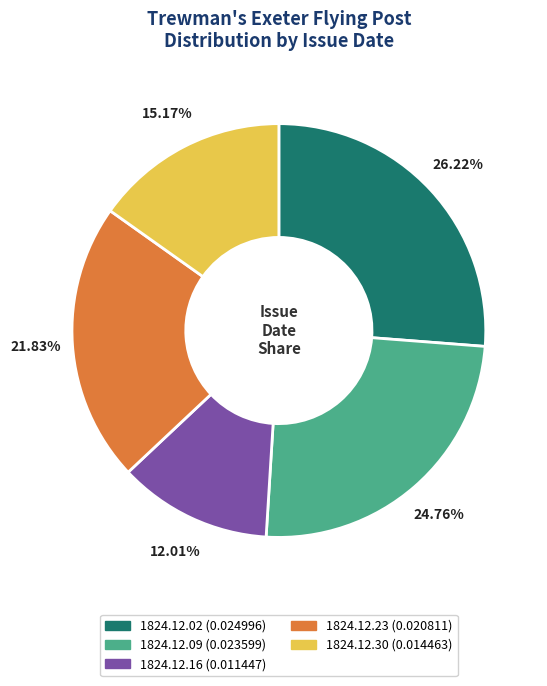

Combined, do 1824.12.30 and 1824.12.02 account for over 50%?

No